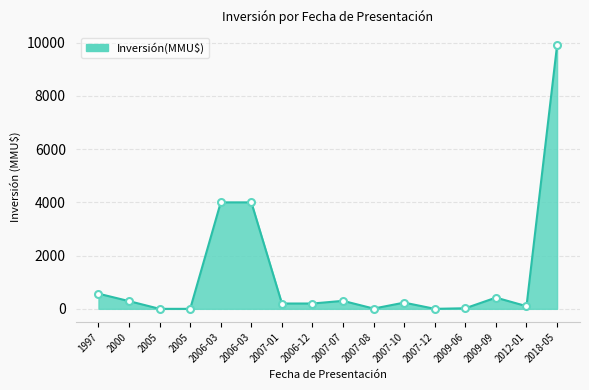

How many points are lower than both their immediate neighbors (excluding endpoints)?

3